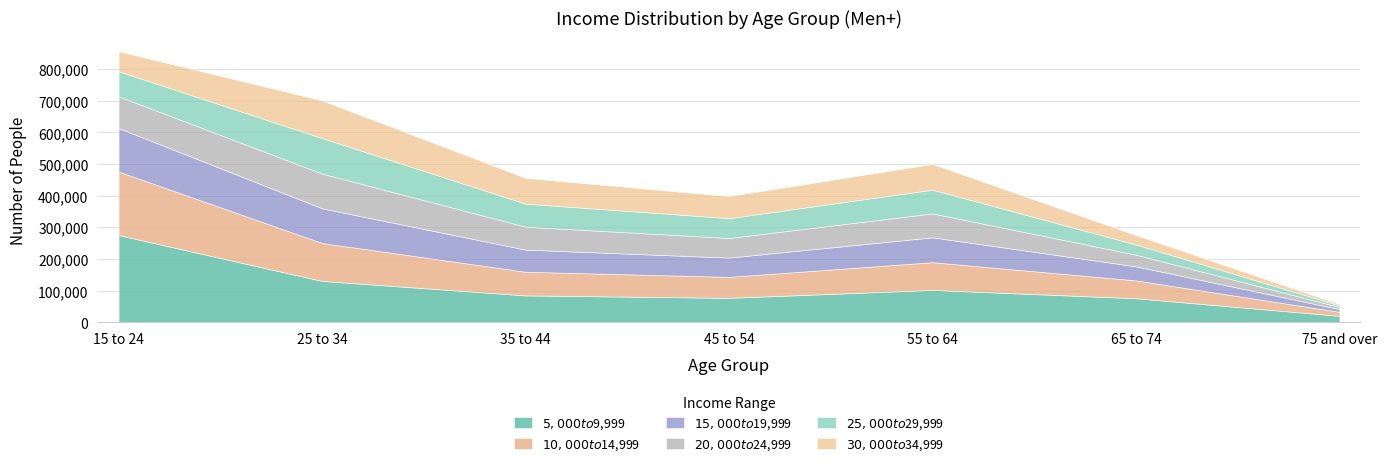

How many distinct data groups are displayed?

6